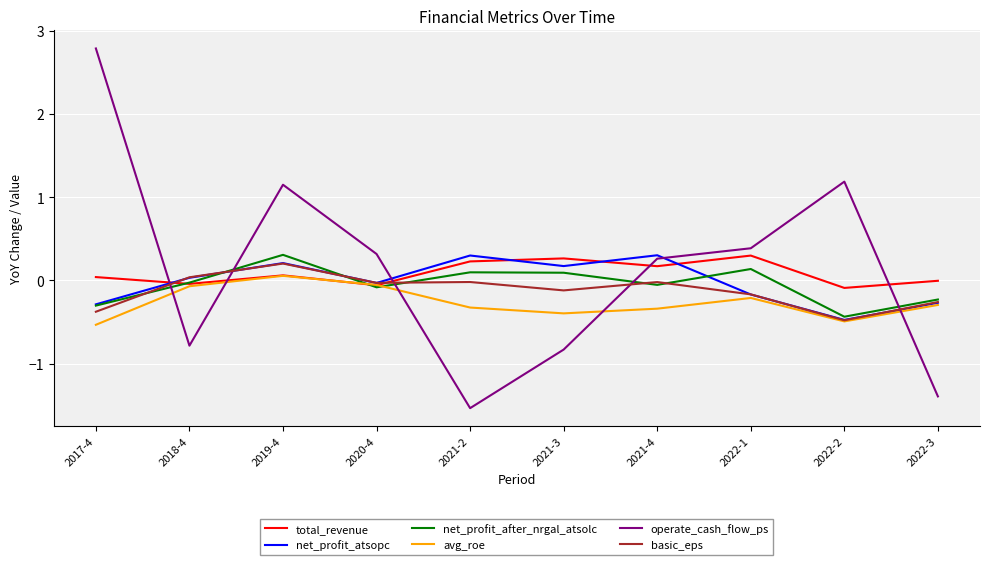

True or false: net_profit_atsopc has more than 0 points higher than both neighbors.

True